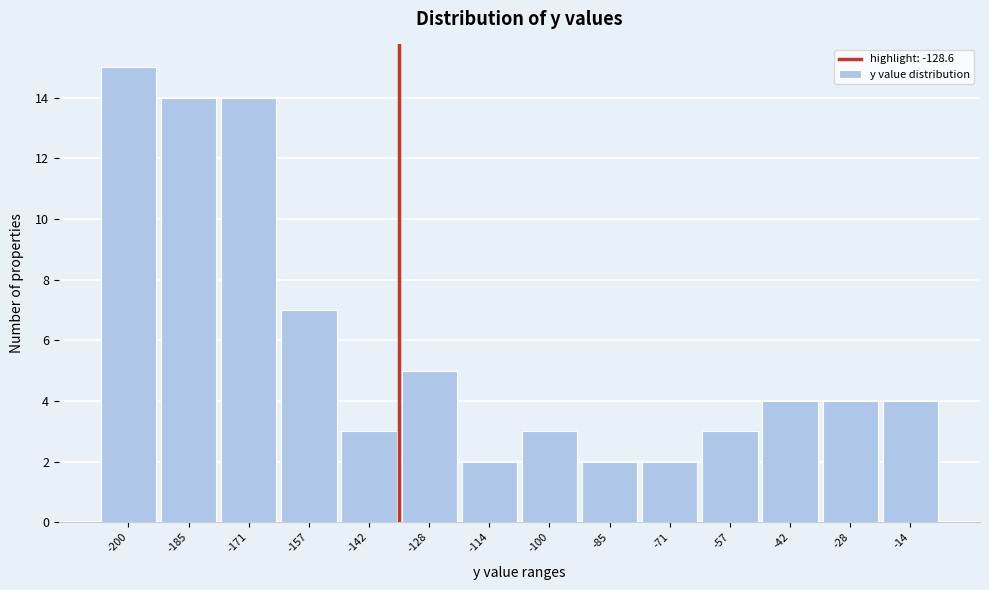

Reading left to right, extract all data points from this chart.

15	14	14	7	3	5	2	3	2	2	3	4	4	4